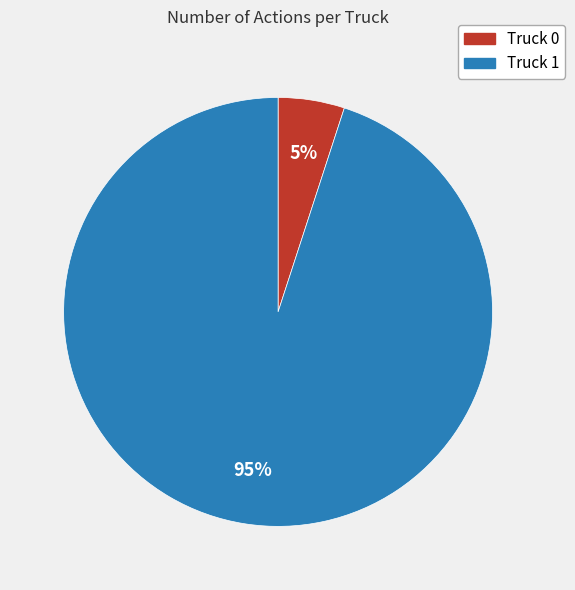

Is it true that Truck 0 is 5% of the pie?

True